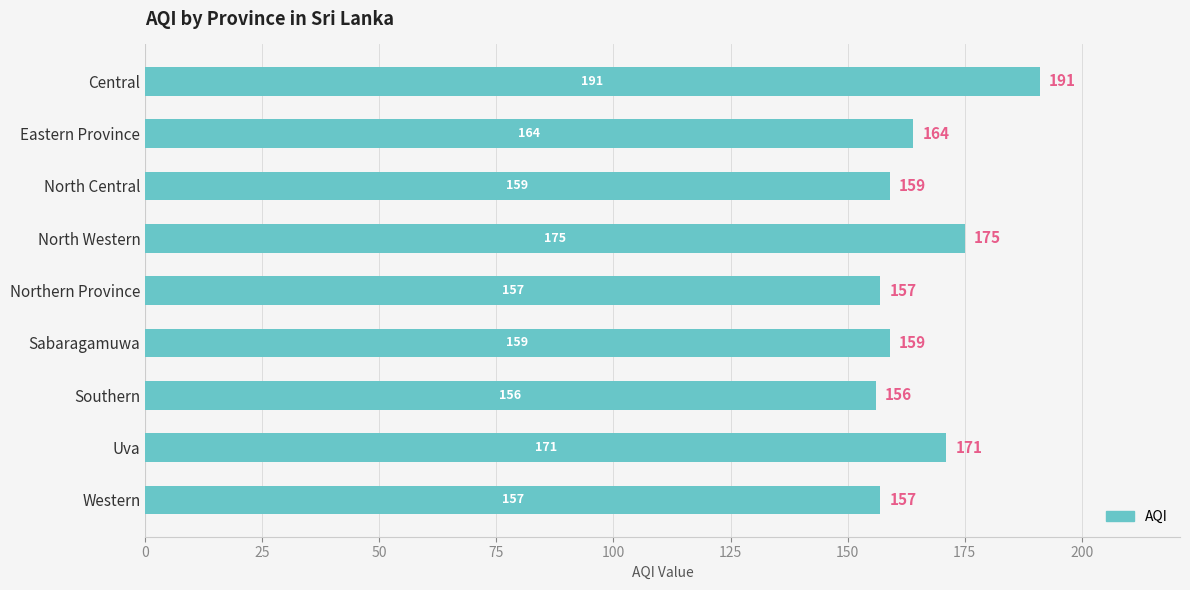

How many categories are shown in the chart?

9